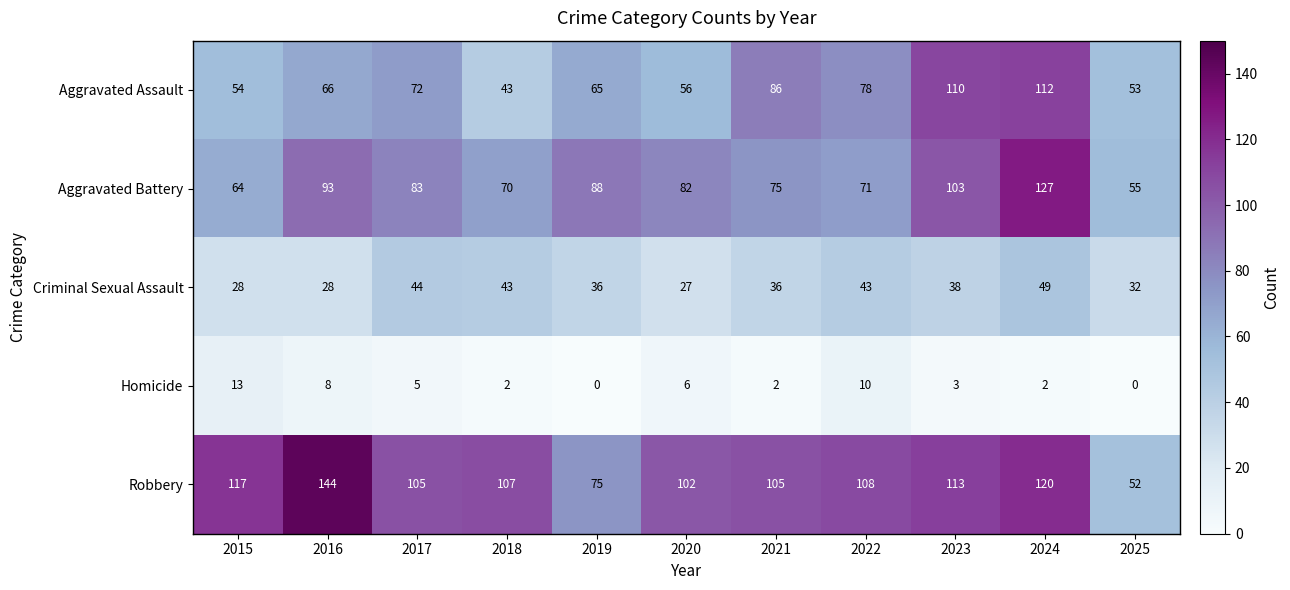

At which label does Aggravated Battery first exceed 82?

2016